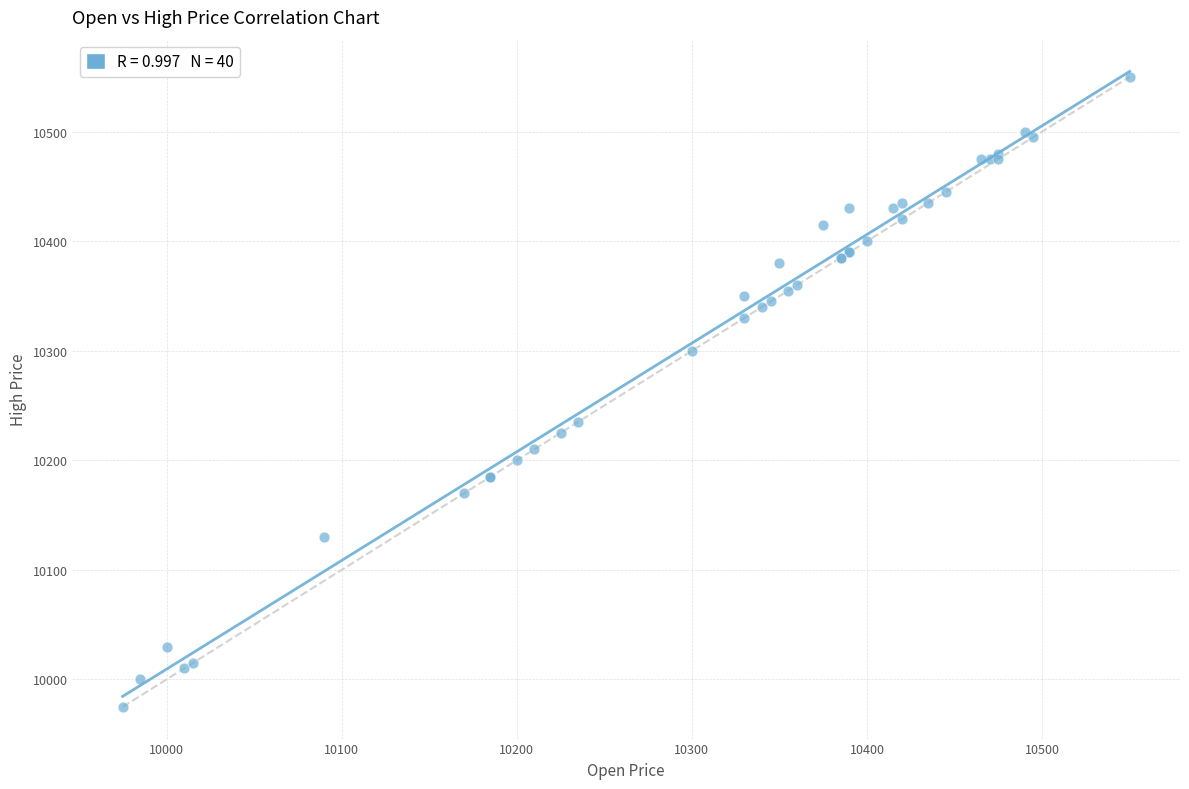

What Y value in the scatter plot is closest to 10262?

10235